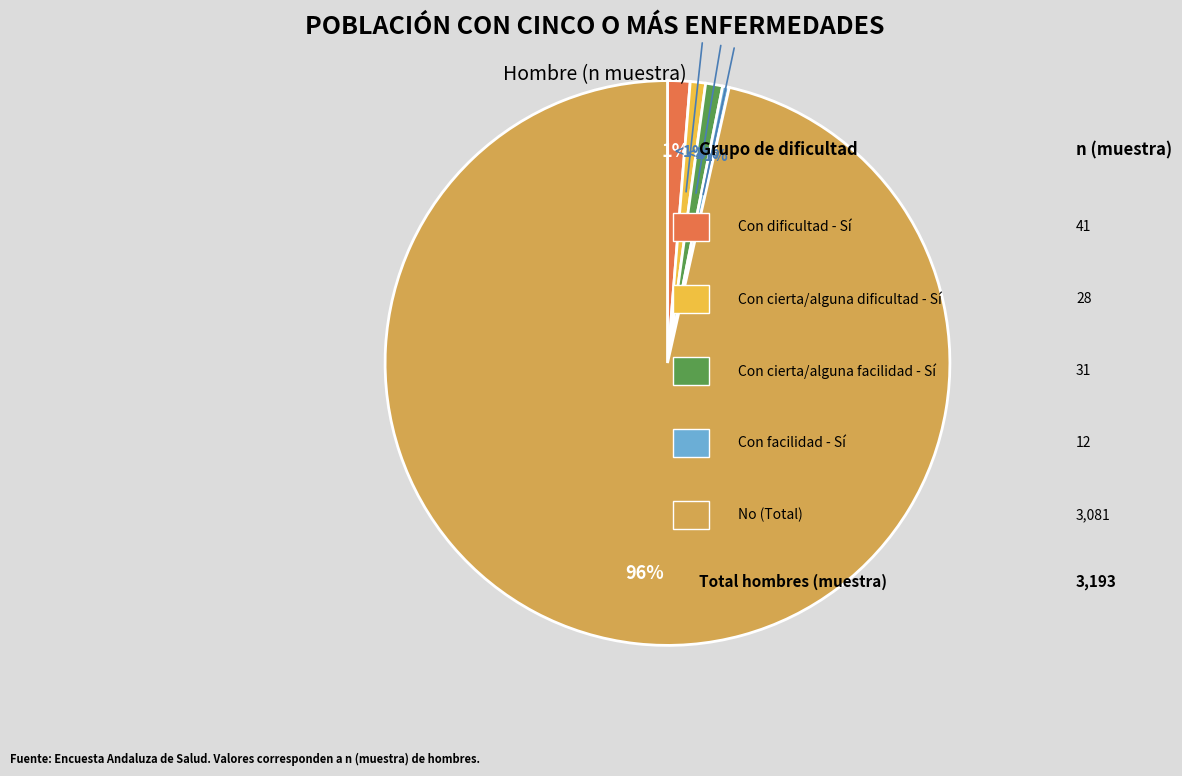

What portion of the pie excludes Con facilidad - Sí?

99.6%